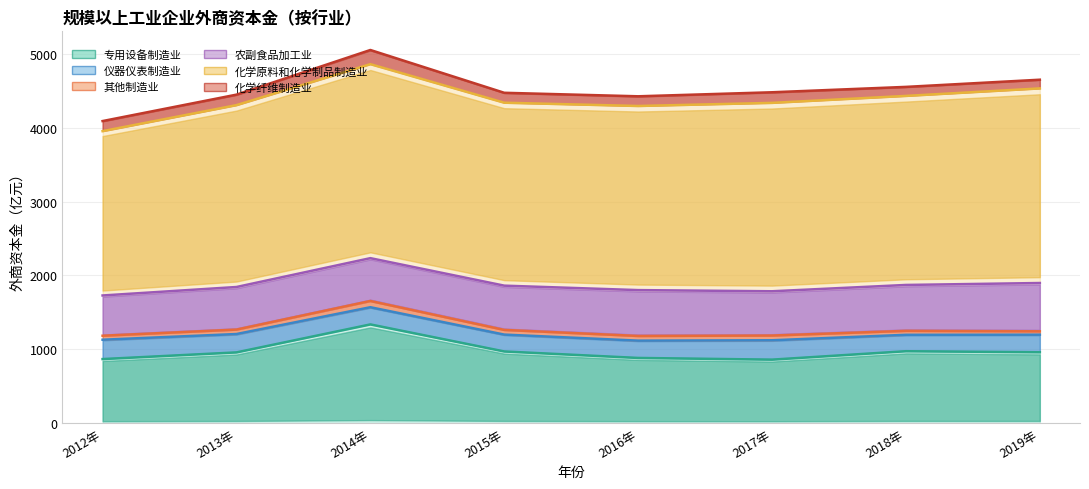

How many lines are shown in the chart?

6